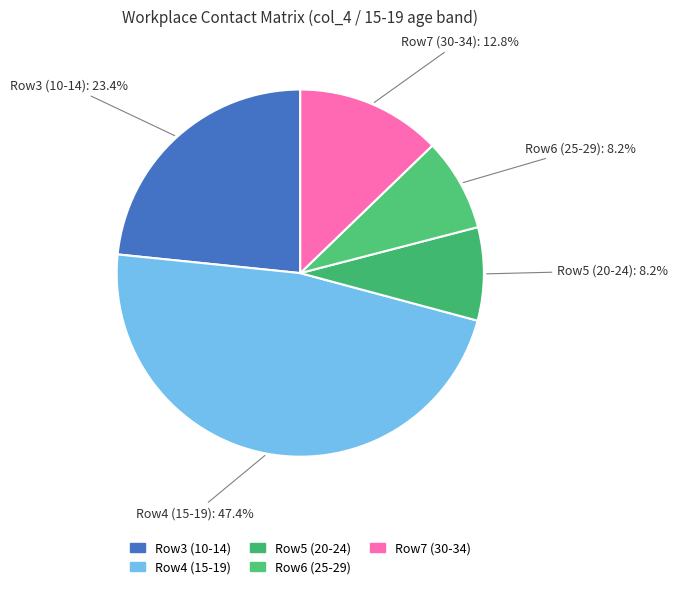

How many segments does this pie chart have?

5